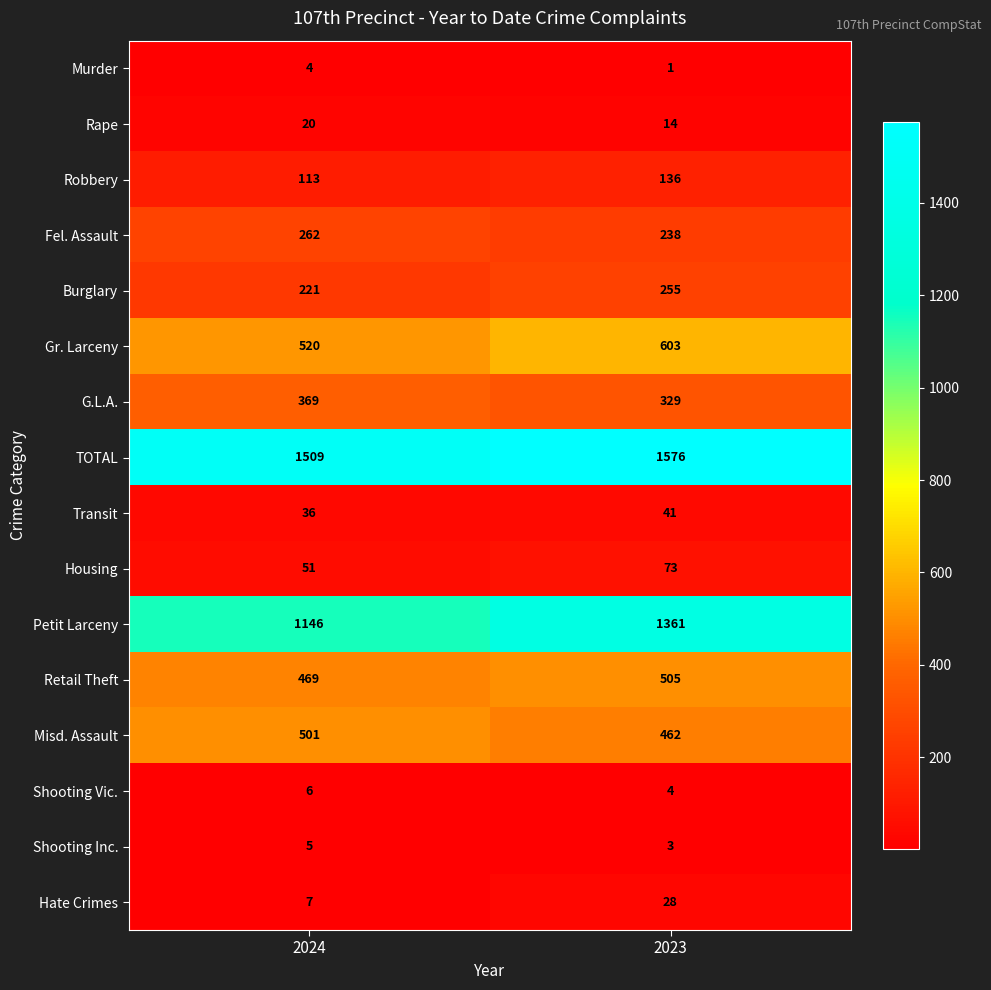

Read the Burglary value at 2023, to the nearest 10.

260